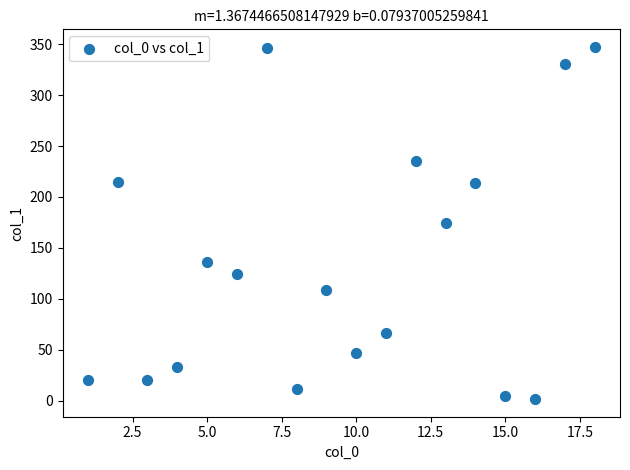

What is the range of Y values (max minus min)?

346.0